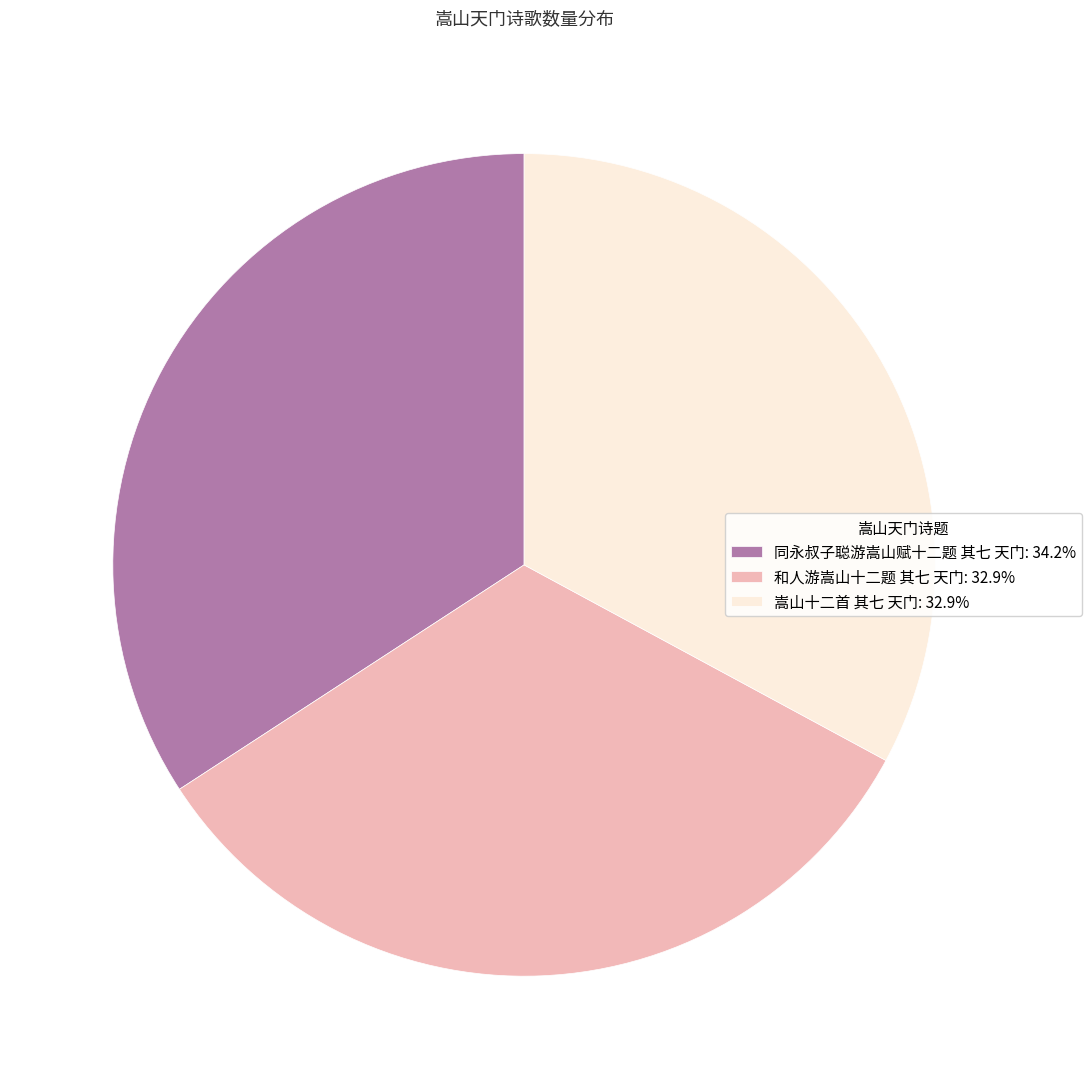

Which category has the biggest portion of the pie?

同永叔子聪游嵩山赋十二题 其七 天门